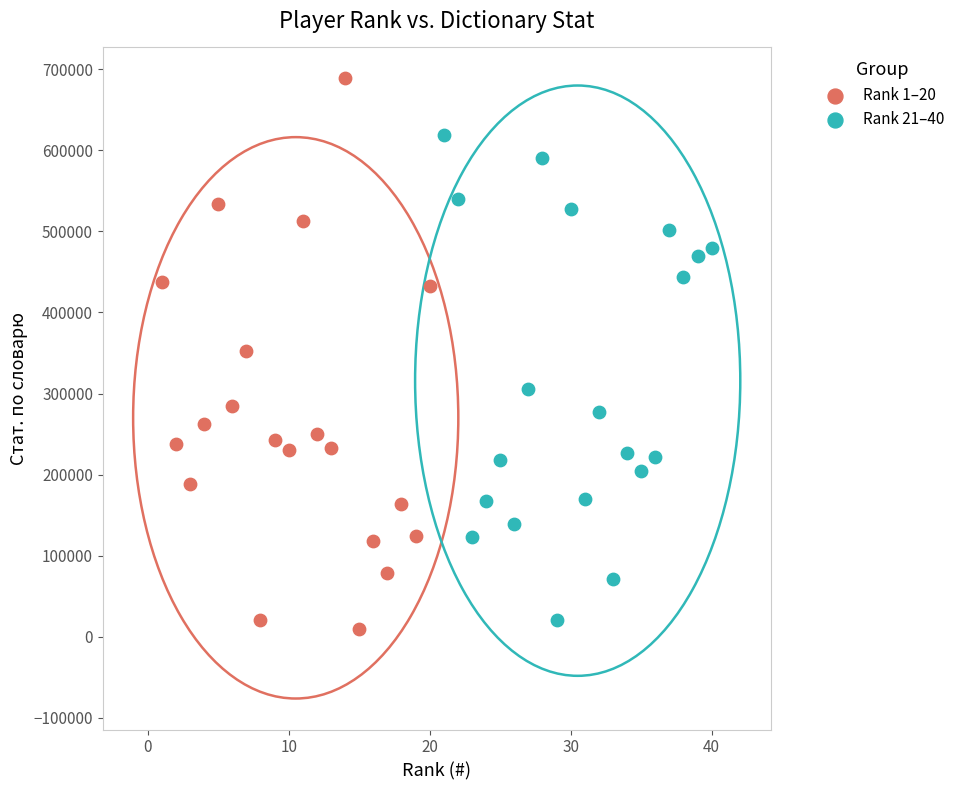

Which series has the widest spread of Y values?

Rank 1–20